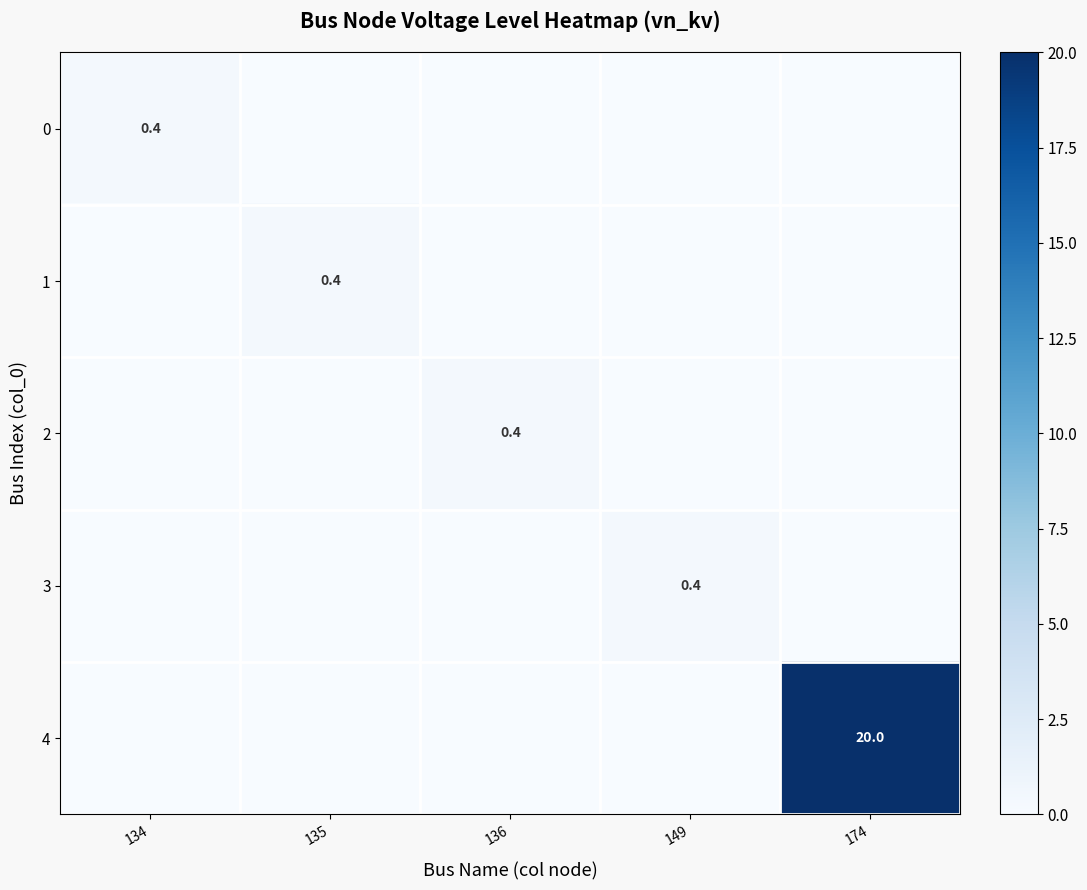

True or false: 0 has a value of 0.1 at 134.

False